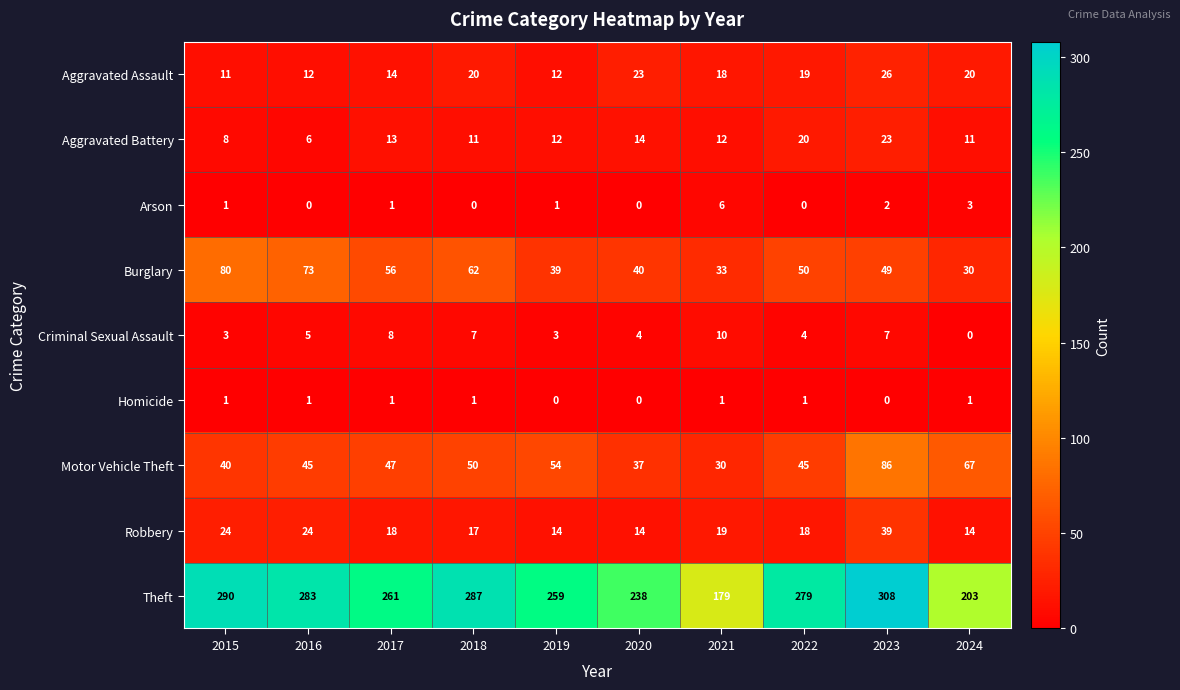

What is the lowest value of the Motor Vehicle Theft series?

30